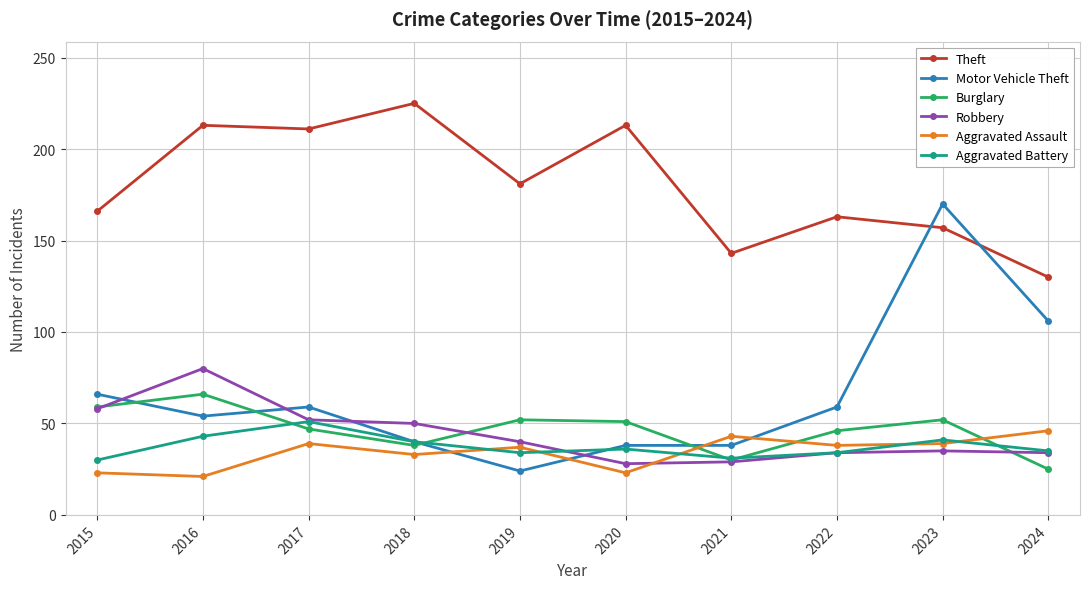

Where is the first local minimum for Motor Vehicle Theft?

2016